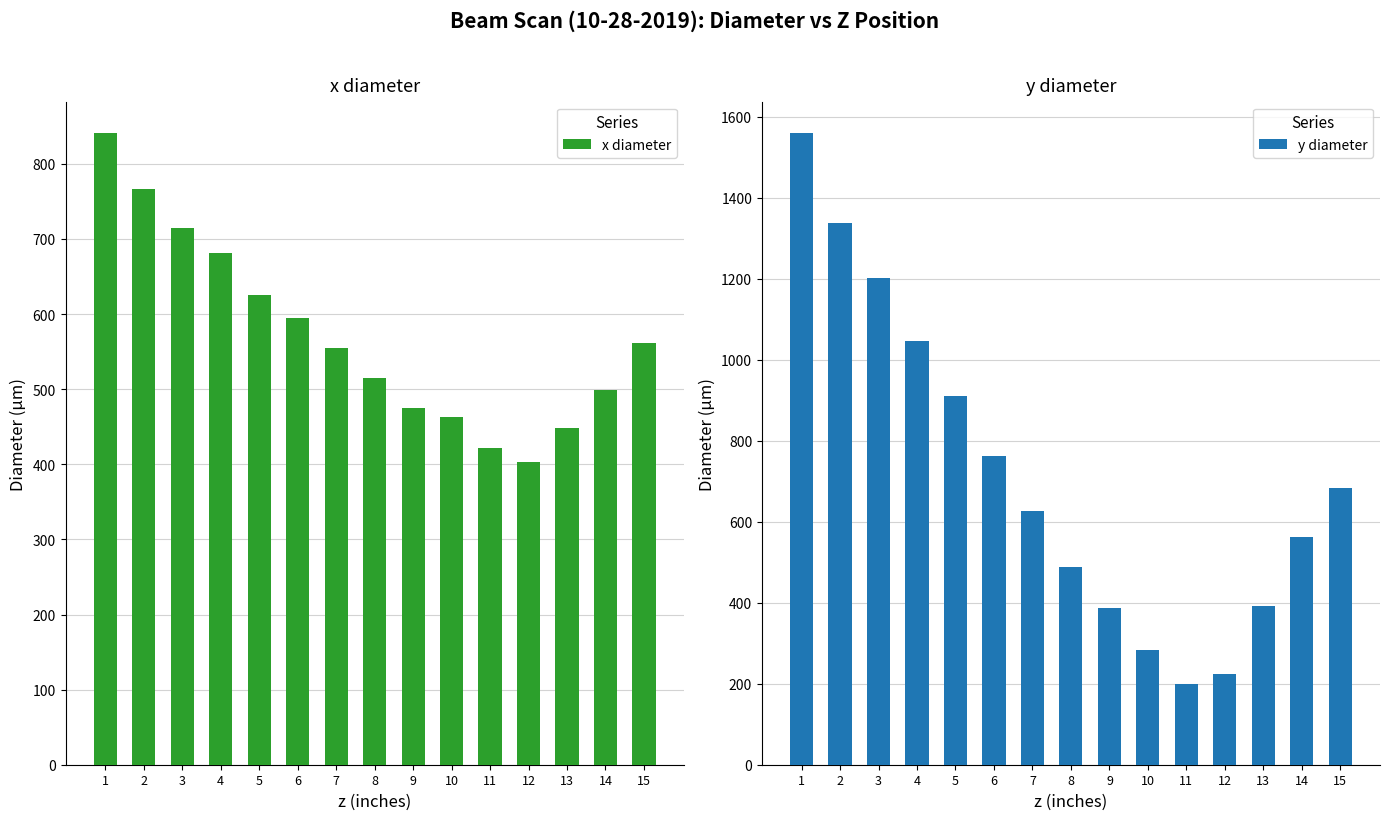

How many bars are there in total?

30